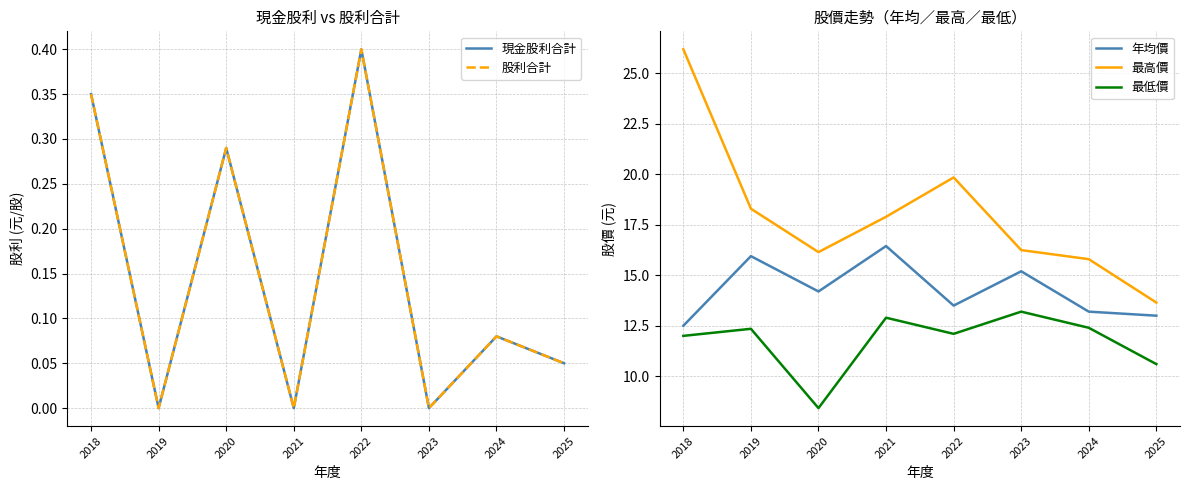

True or false: 年均價 has a value of 15.9 at 2019.

True